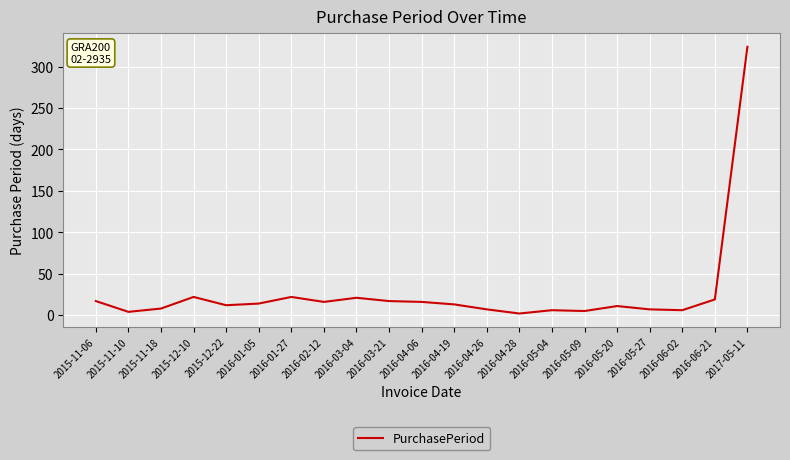

What is the minimum value shown in the chart?

2